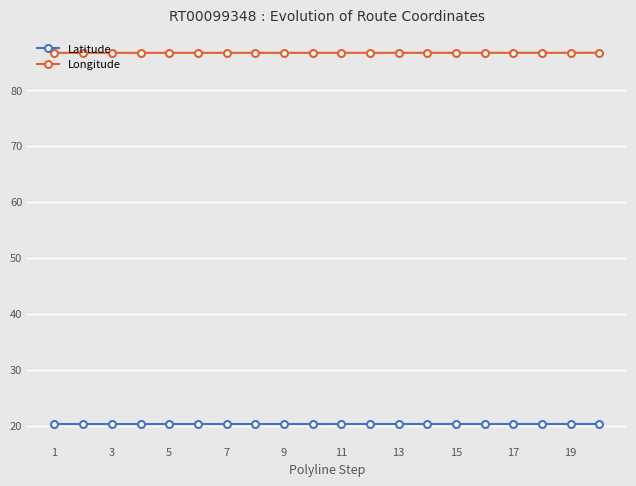

What is the minimum value for Latitude?

20.3